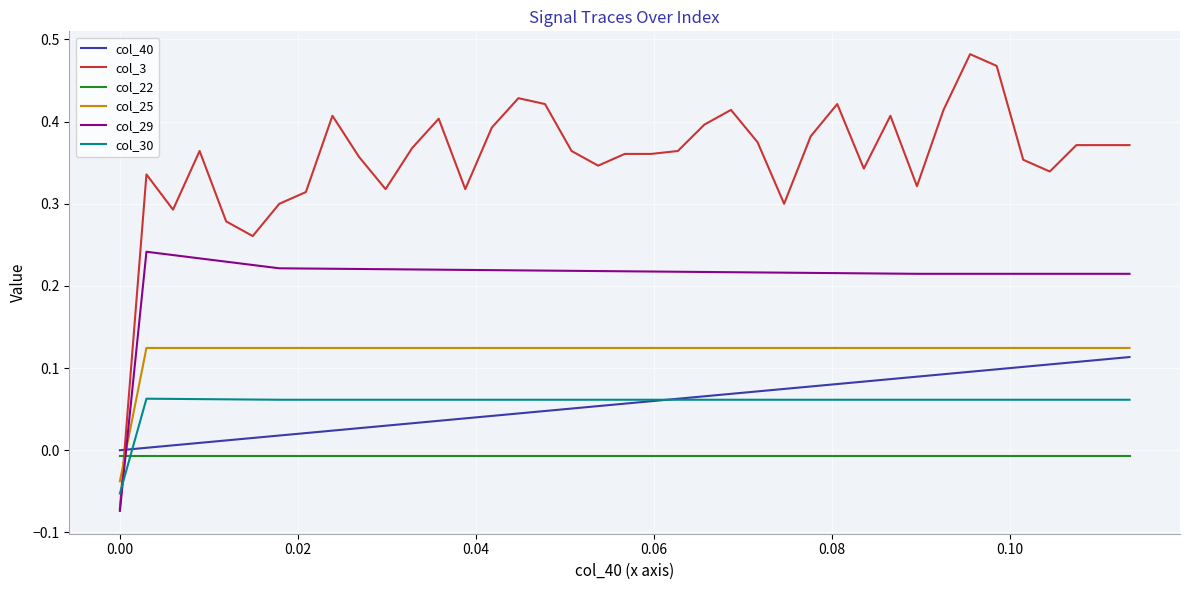

After their last crossing, which series has the higher values: col_29 or col_40?

col_29